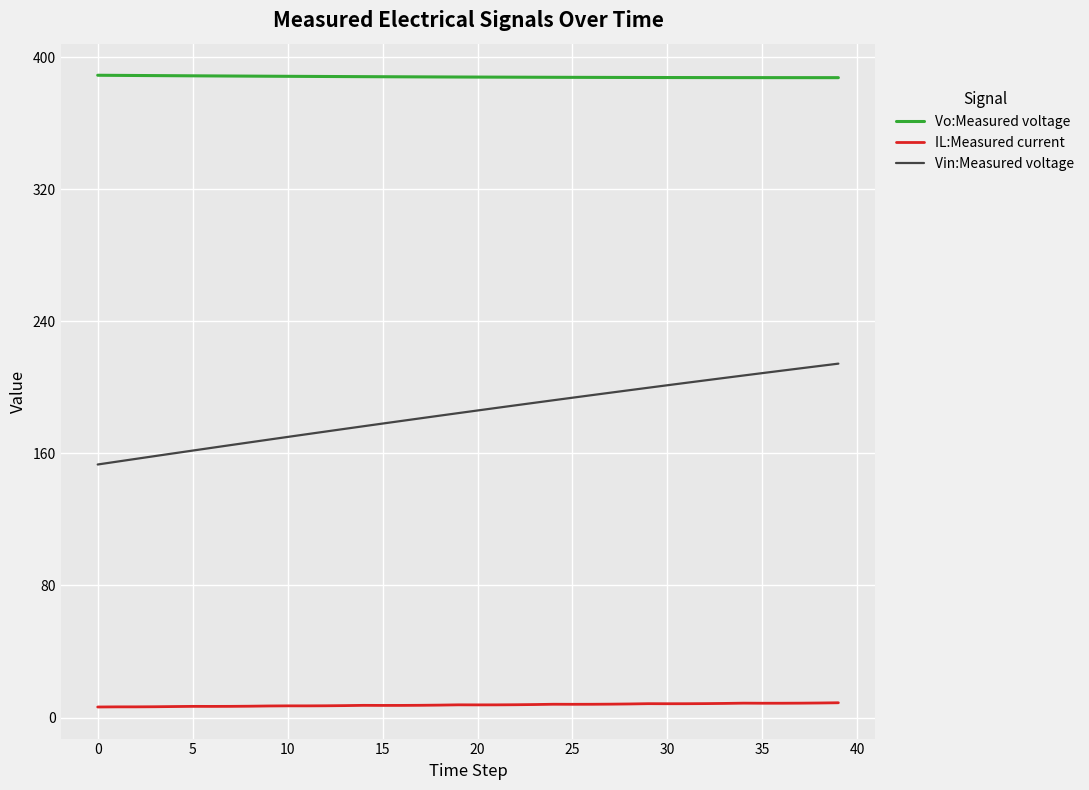

What is the lowest value of the Vo:Measured voltage series?

387.7